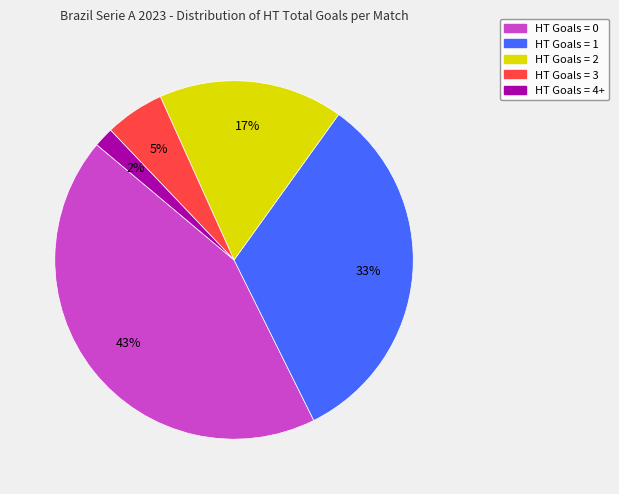

To the nearest percent, what is the average slice percentage?

20%